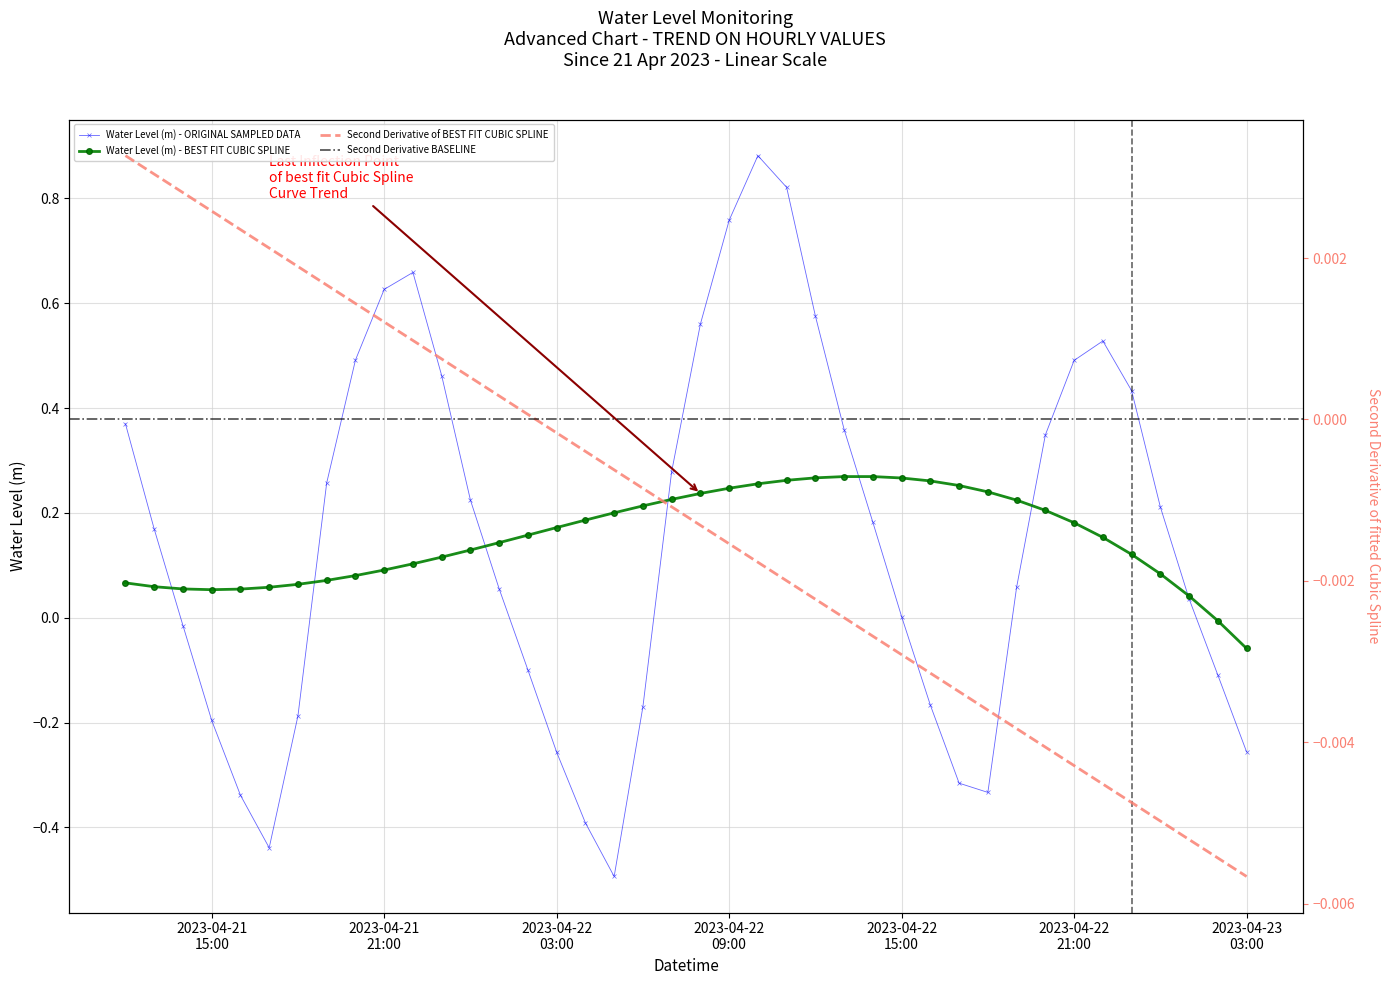

Reading left to right, list all the values displayed in this chart.

0.4	0.2	-0.0	-0.2	-0.3	-0.4	-0.2	0.3	0.5	0.6	0.7	0.5	0.2	0.1	-0.1	-0.3	-0.4	-0.5	-0.2	0.3	0.6	0.8	0.9	0.8	0.6	0.4	0.2	0.0	-0.2	-0.3	-0.3	0.1	0.3	0.5	0.5	0.4	0.2	0.0	-0.1	-0.3